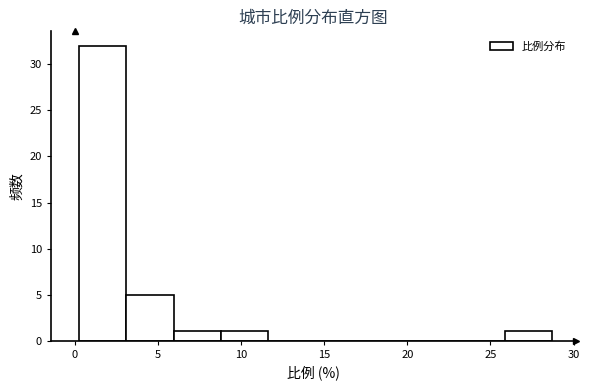

Reading left to right, transcribe this chart: for each bar, give the range it covers on the x-axis and its height. Neither the bar edges nor the heights are printed on the chart, so give them approximately, as read against the axes.

0.5 to 3.0: 32
3.0 to 6.0: 5
6.0 to 9.0: 1
9.0 to 11.5: 1
11.5 to 14.5: 0
14.5 to 17.5: 0
17.5 to 20.0: 0
20.0 to 23.0: 0
23.0 to 26.0: 0
26.0 to 28.5: 1